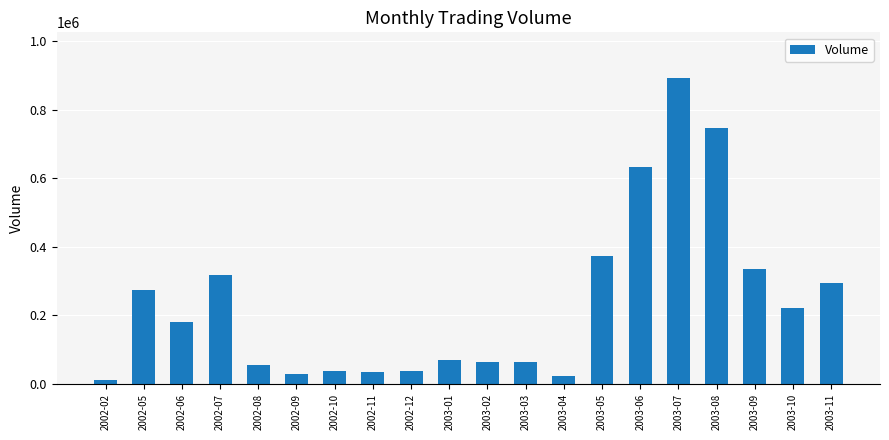

What is the maximum value shown in the chart?

891644